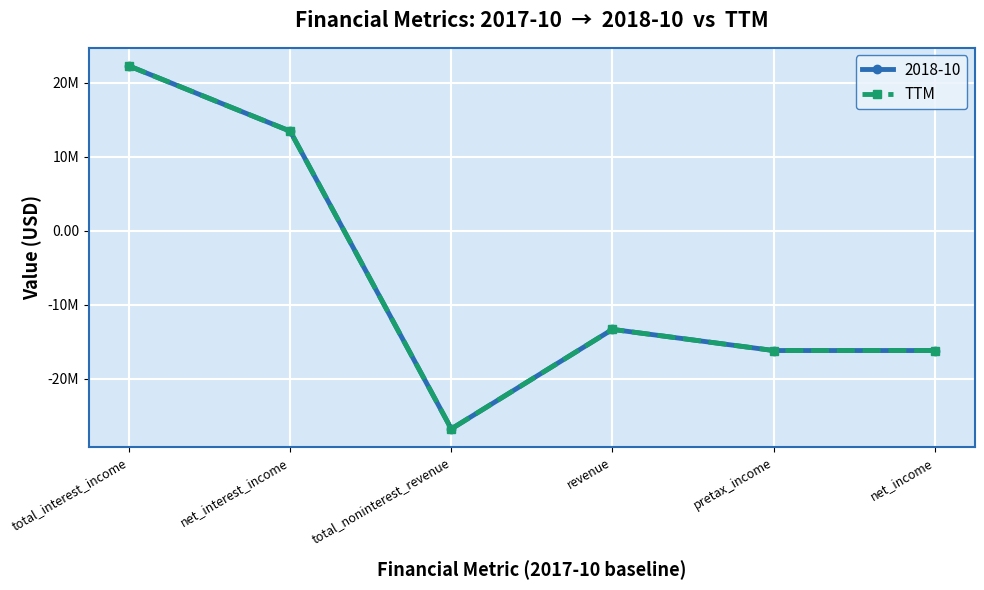

What are all the series names shown in the legend?

2018-10, TTM